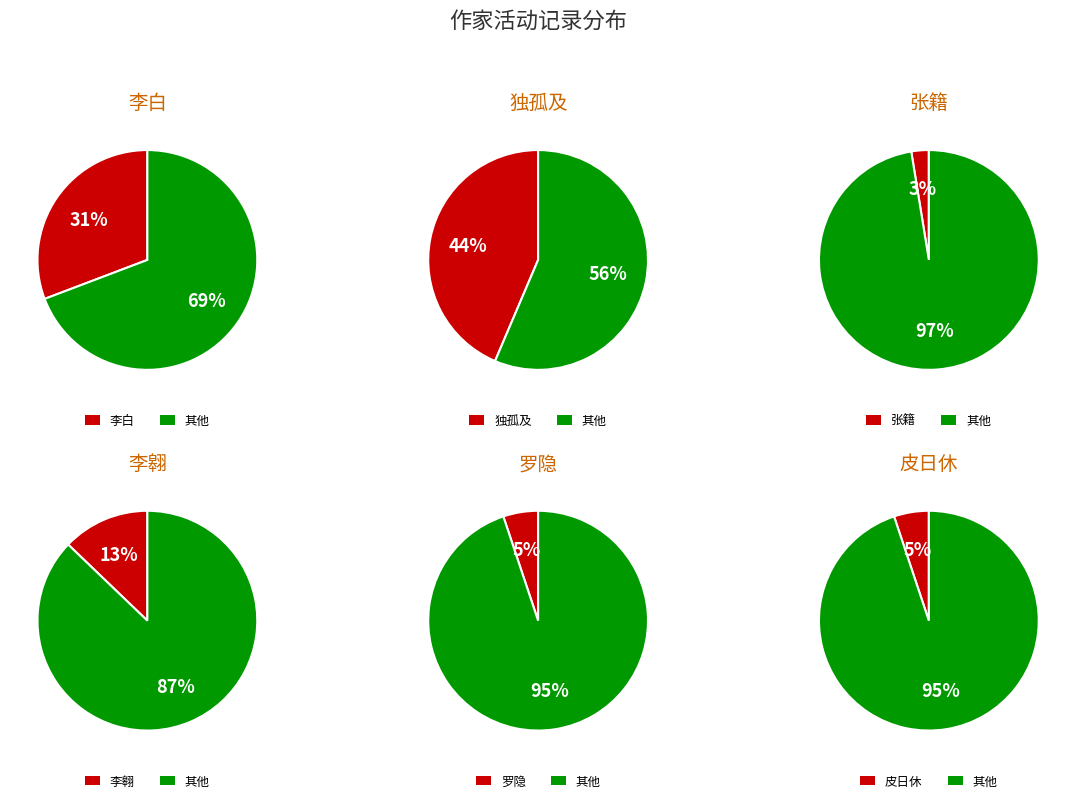

True or false: 李翱 accounts for 13% of the total.

True